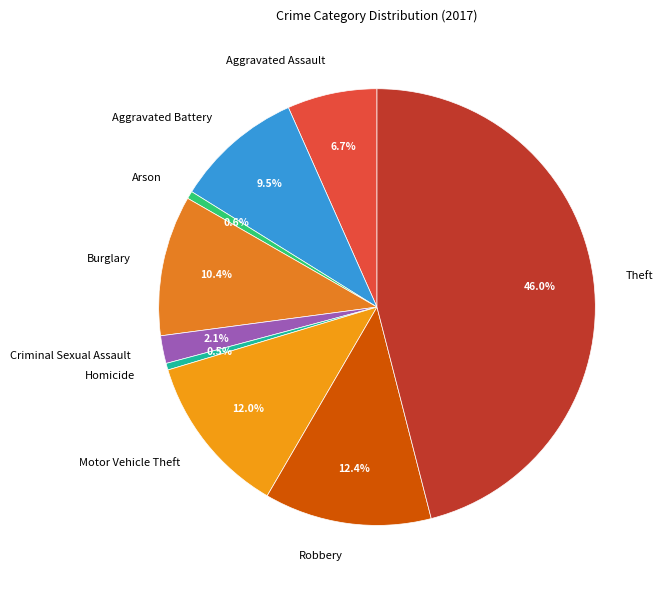

Is it true that Robbery is 12% of the pie?

True